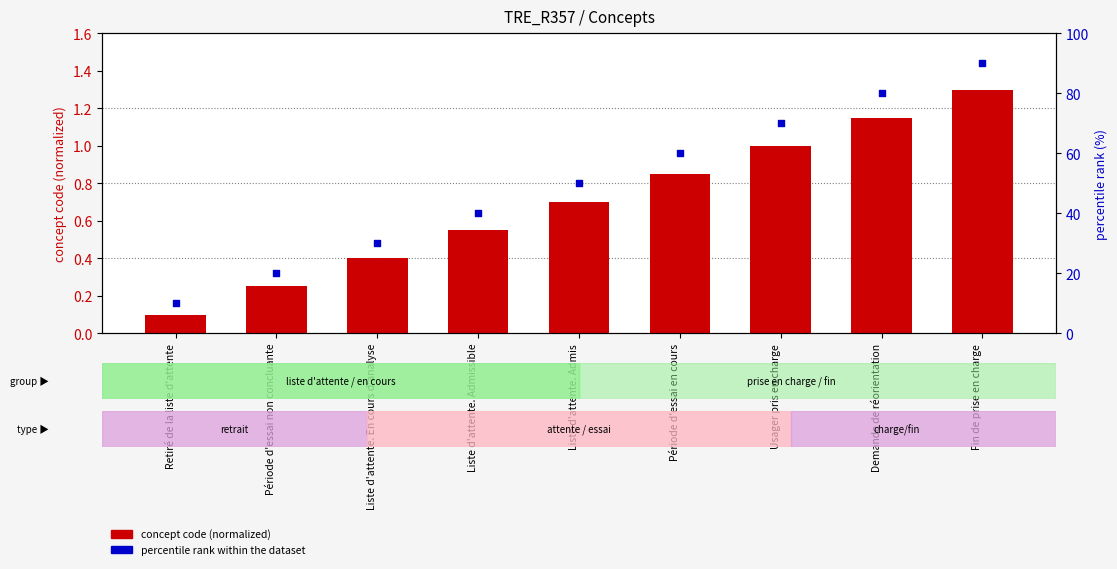

At how many categories does at least one series exceed 76?

2